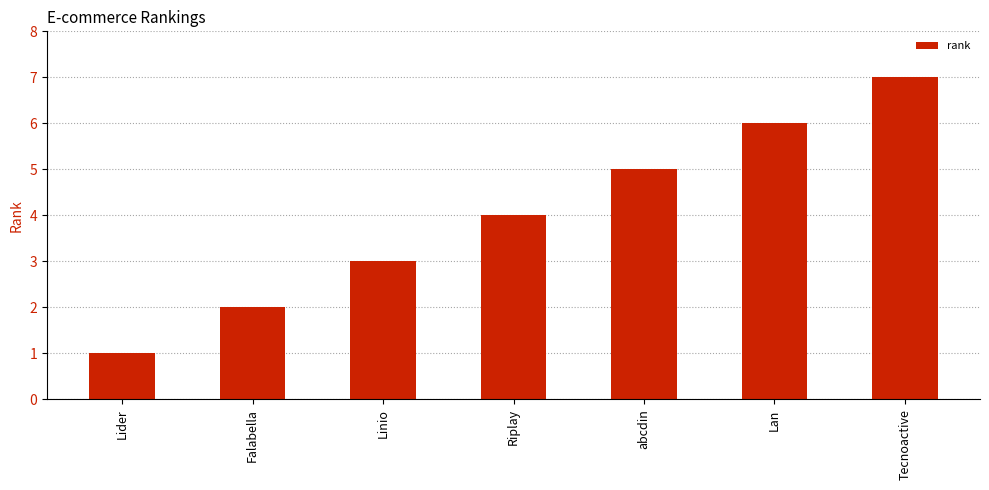

Reading left to right, transcribe all the data shown in this chart.

Lider=1	Falabella=2	Linio=3	Riplay=4	abcdin=5	Lan=6	Tecnoactive=7